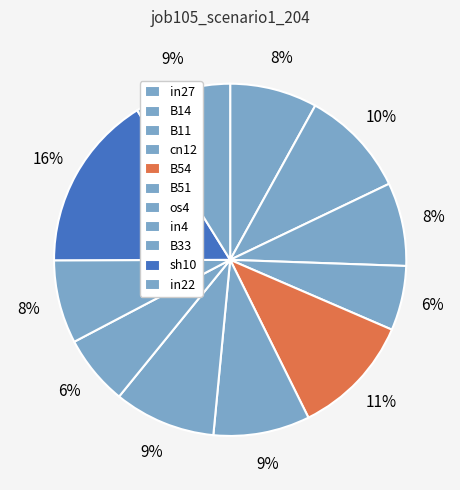

How many segments does this pie chart have?

11